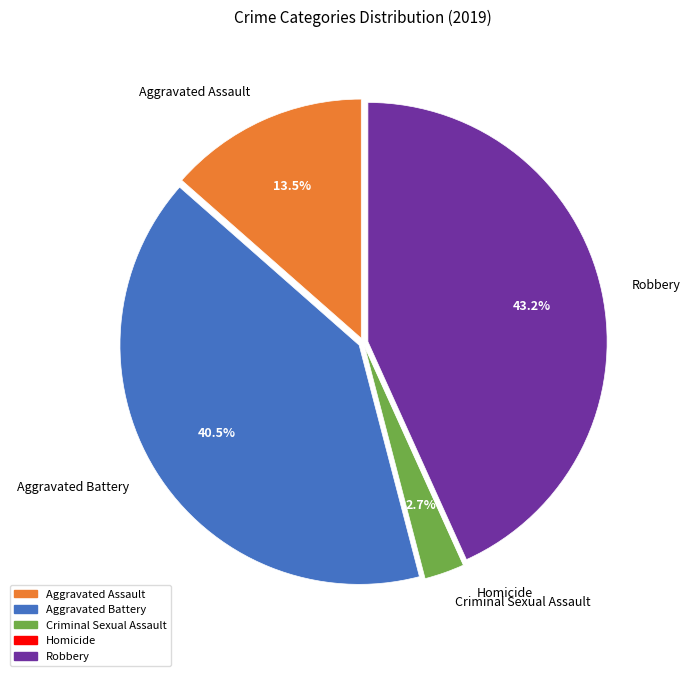

Which has a higher value, Robbery or Aggravated Assault?

Robbery